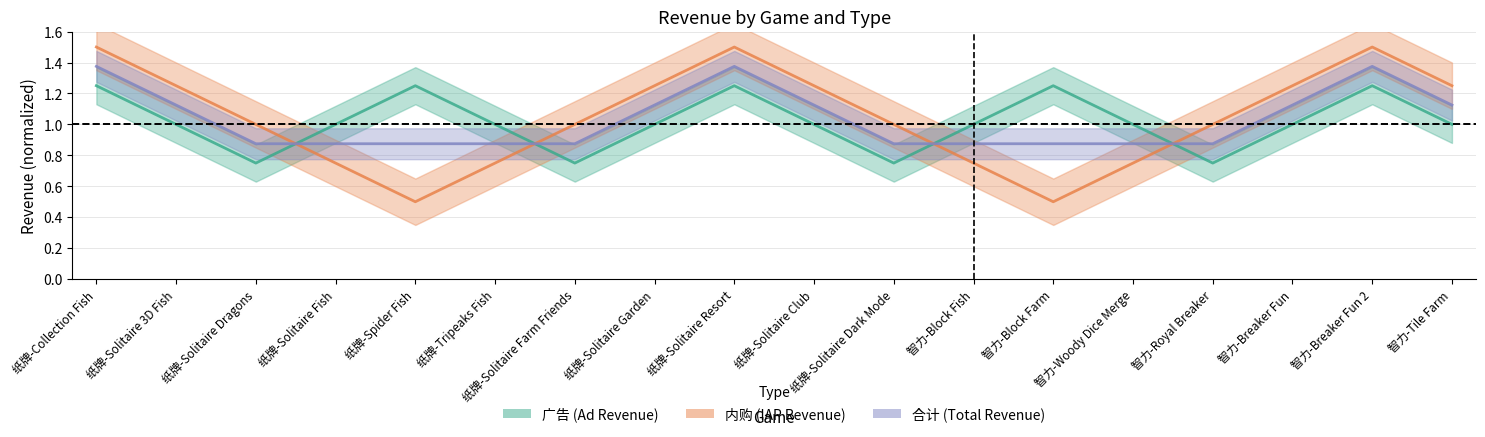

Which series has the largest range (max minus min)?

内购